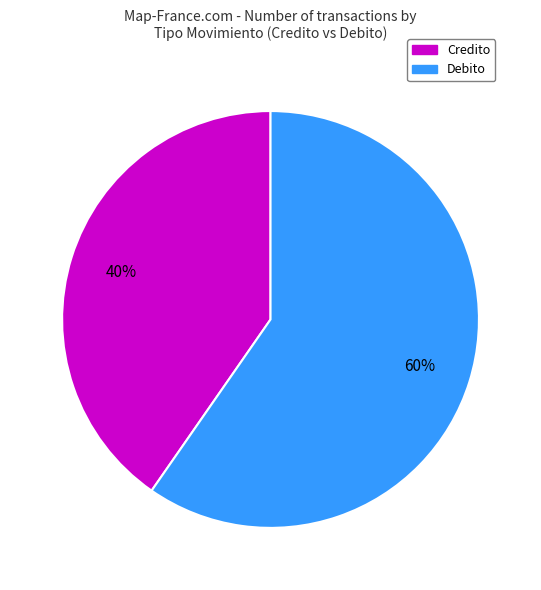

Rank the categories by value from highest to lowest.

Debito, Credito